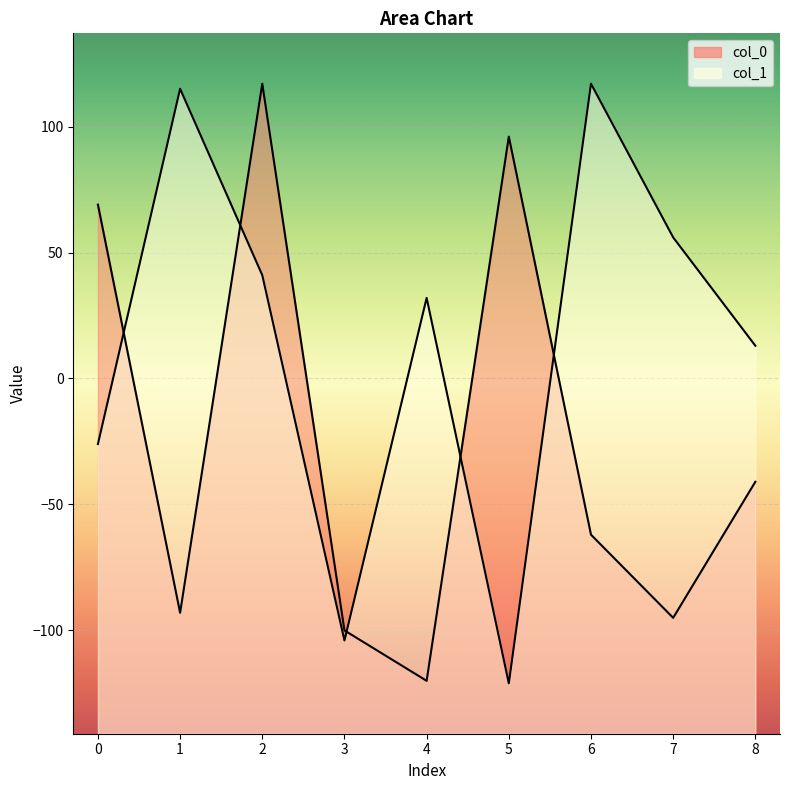

List the series in order of their overall mean, lowest first.

col_0, col_1